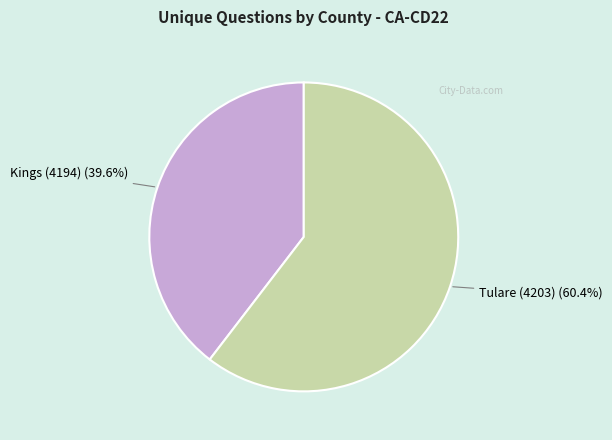

How many slices are in this pie chart?

2